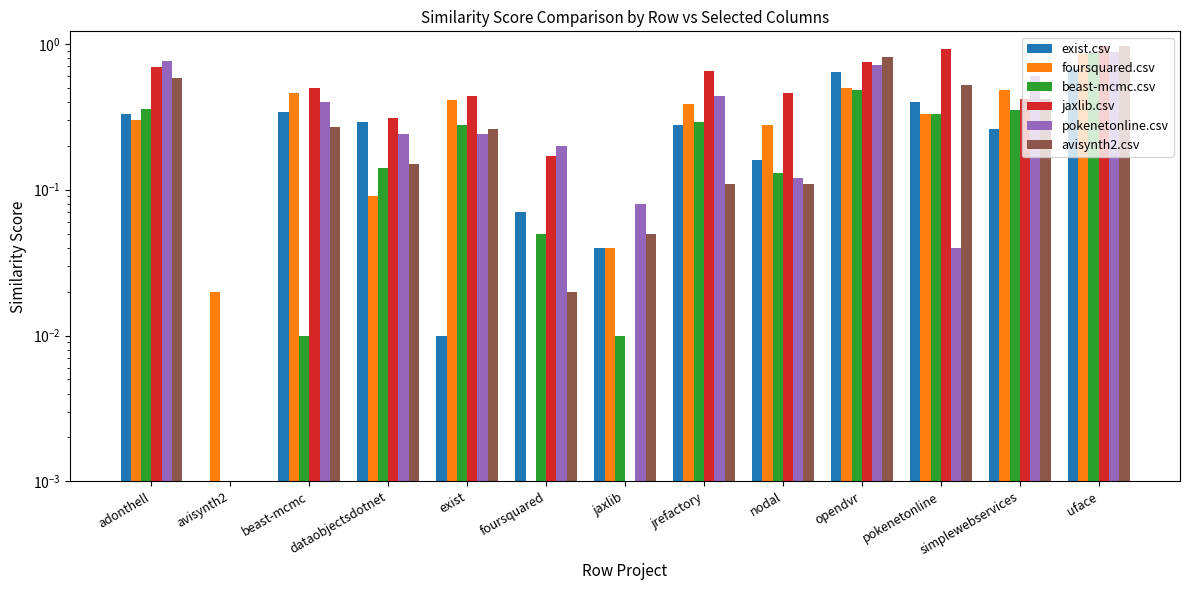

How many data points in jaxlib.csv are above 0?

11